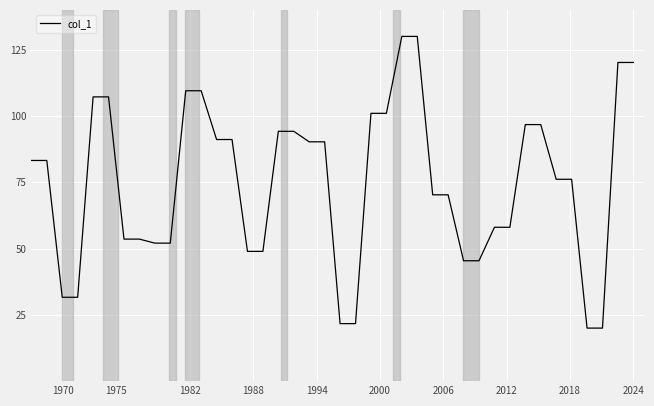

What is the minimum value shown in the chart?

20.0